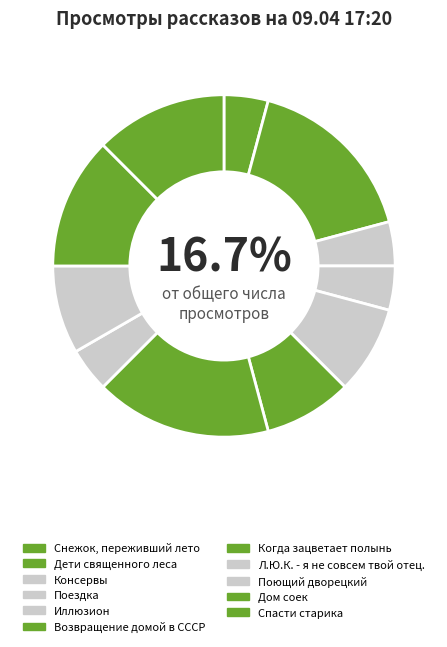

What percentage is the Когда зацветает полынь slice, to the nearest percent?

17%